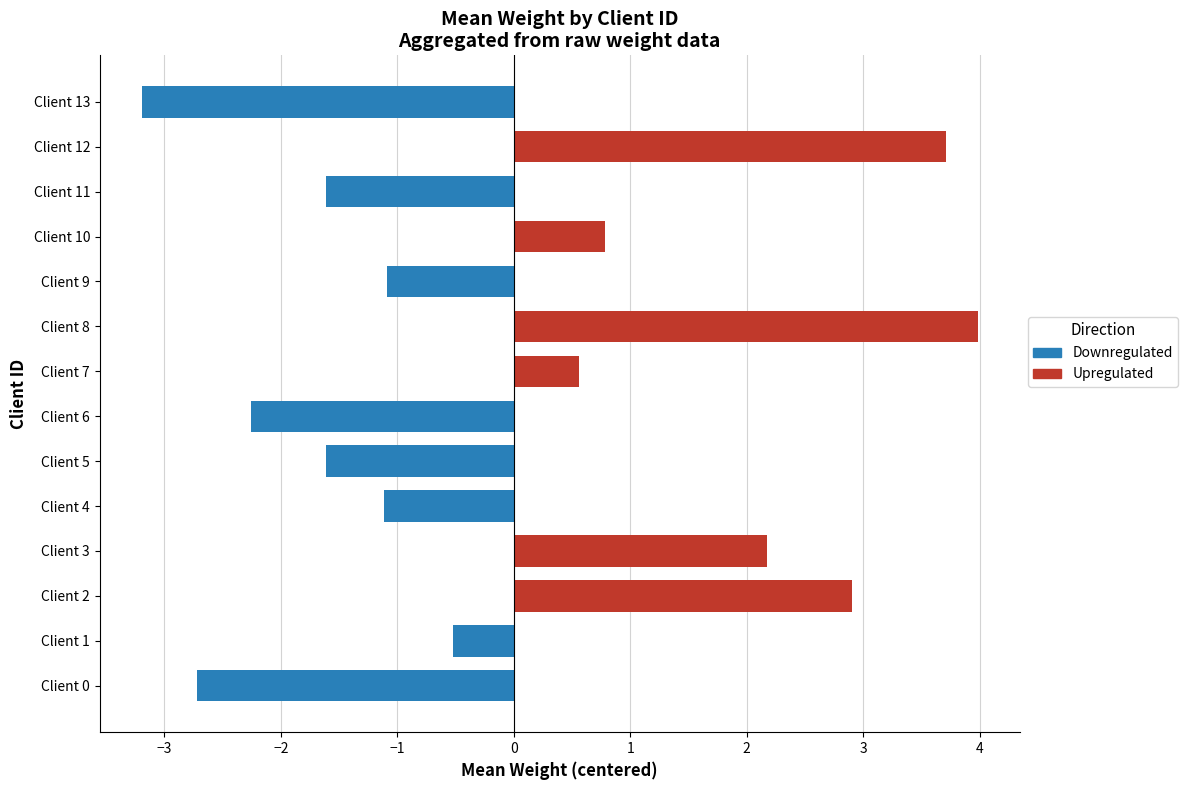

Which label corresponds to the smallest value in the chart?

Client 13